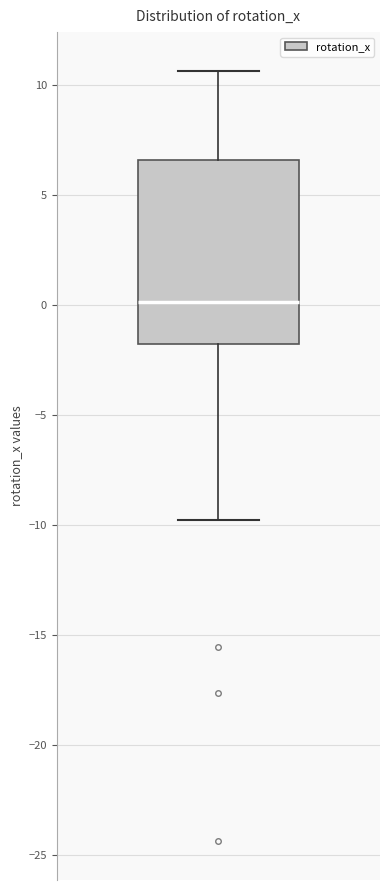

Where does the median line of the box sit on the y-axis? The values are not printed on the chart, so give them approximately, as read against the axis.

0.0